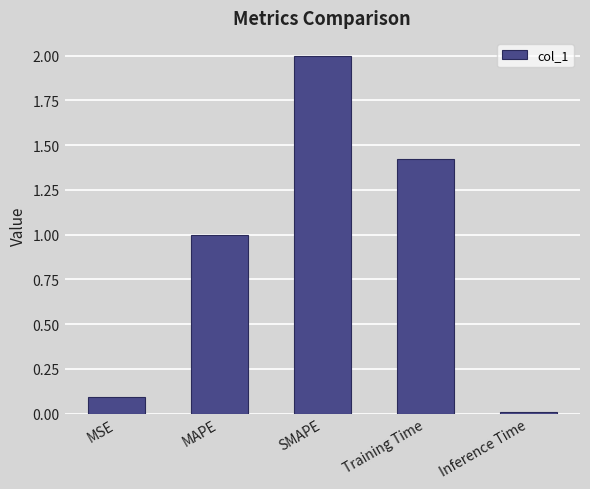

Count the number of values greater than 1.

3